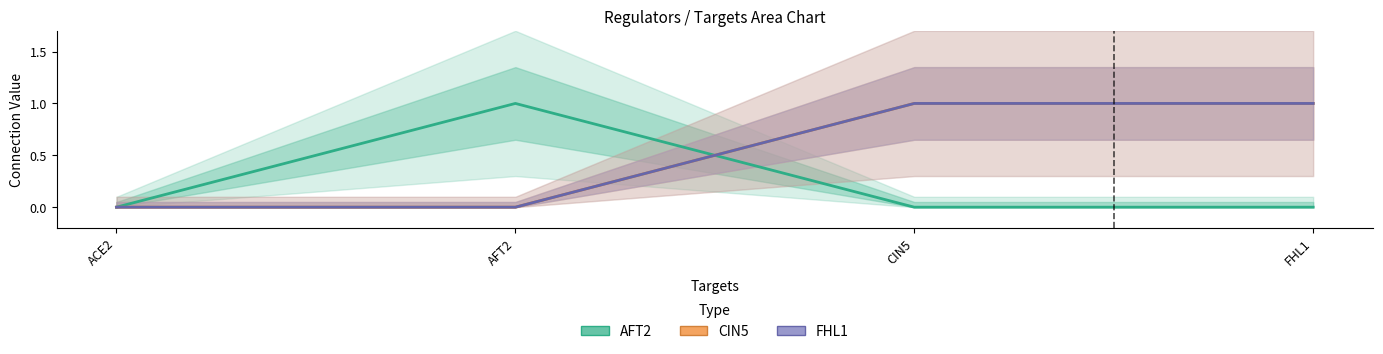

True or false: FHL1 has a value of 0 at AFT2.

True